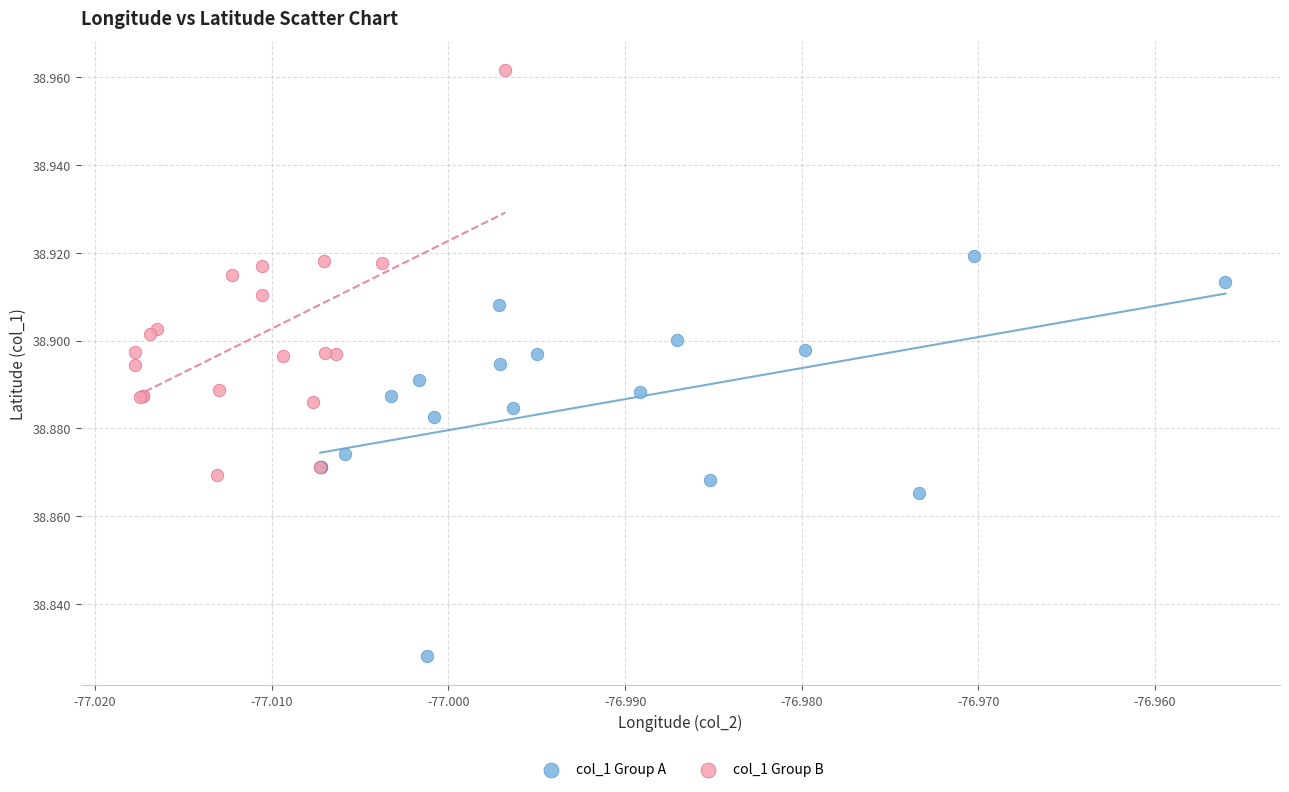

Which series reaches the maximum Y coordinate?

col_1 Group B